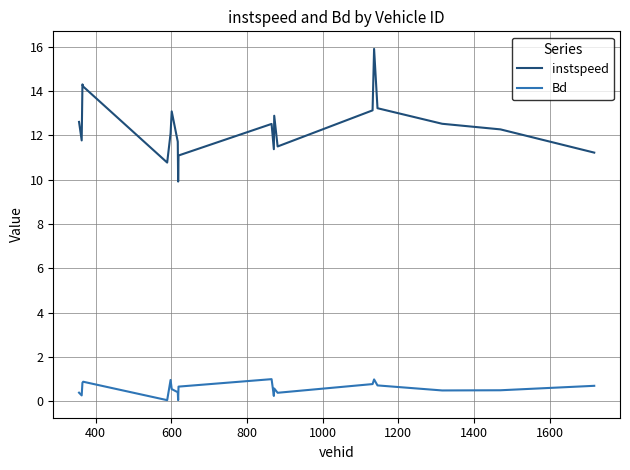

Which series has the largest total across all categories?

instspeed